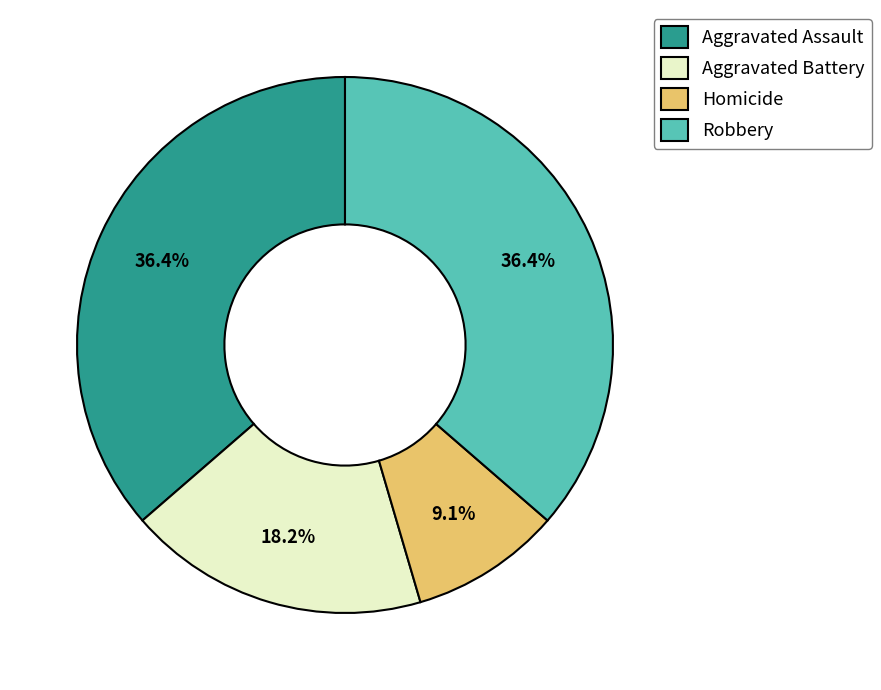

Count the number of slices in the pie.

4